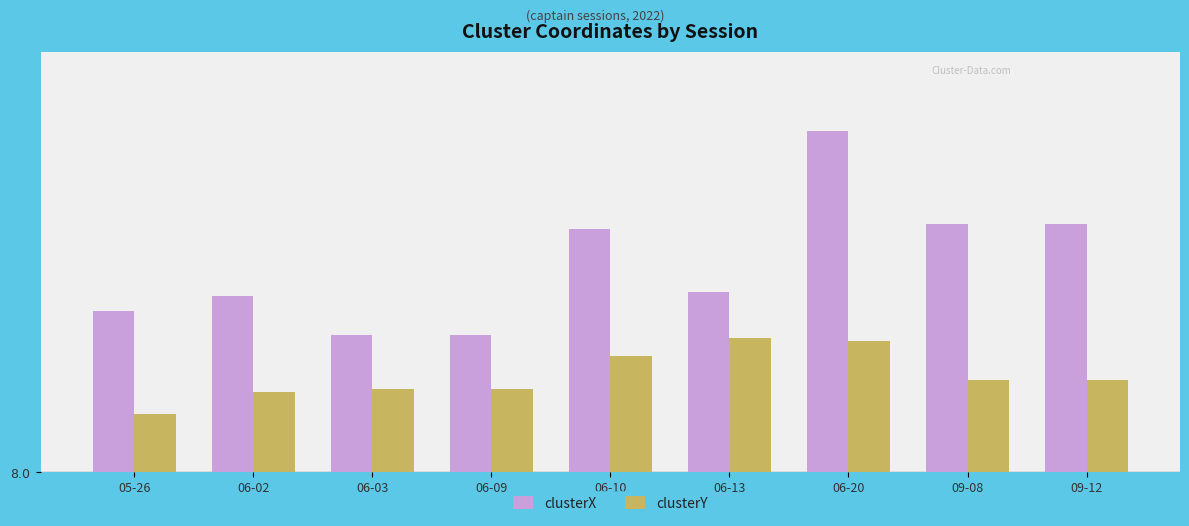

What are all the series names shown in the legend?

clusterX, clusterY